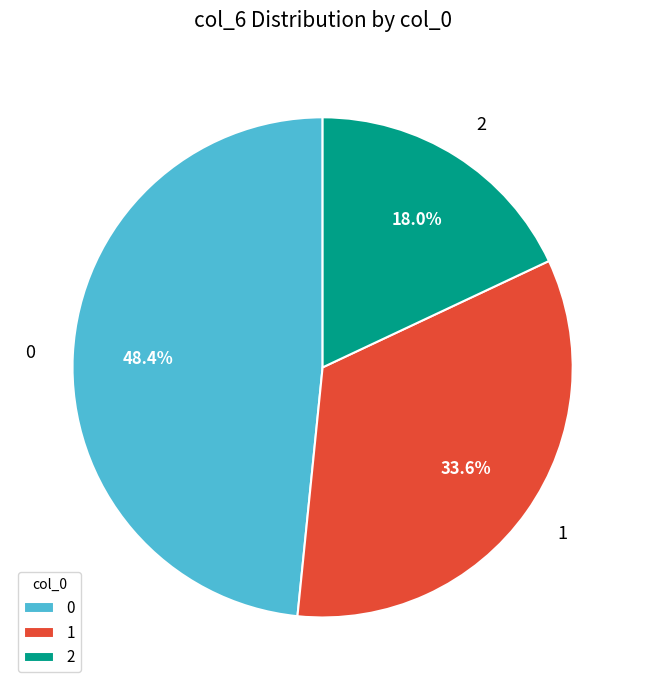

To the nearest percent, what is the difference between the largest and smallest slice percentages?

30%